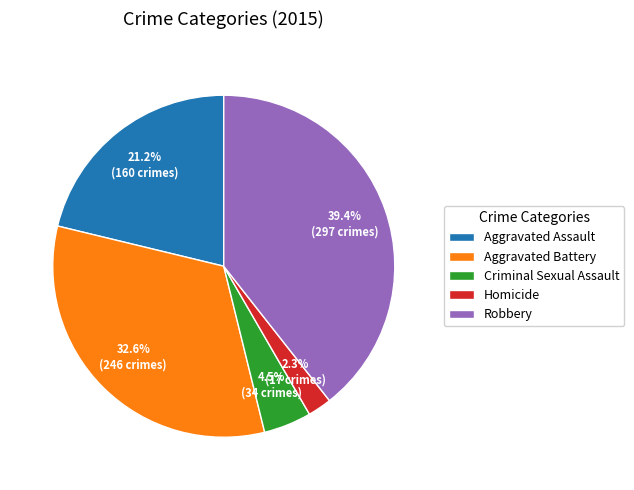

How many segments does this pie chart have?

5